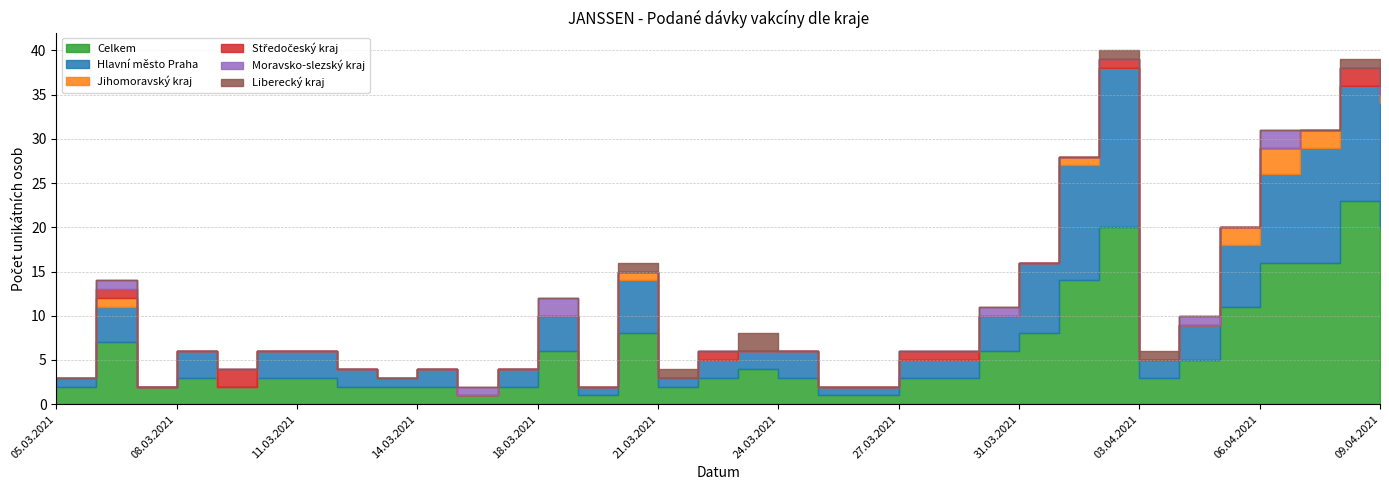

Is the value of Liberecký kraj at 01.04.2021 greater than the value of Středočeský kraj at 20.03.2021?

No